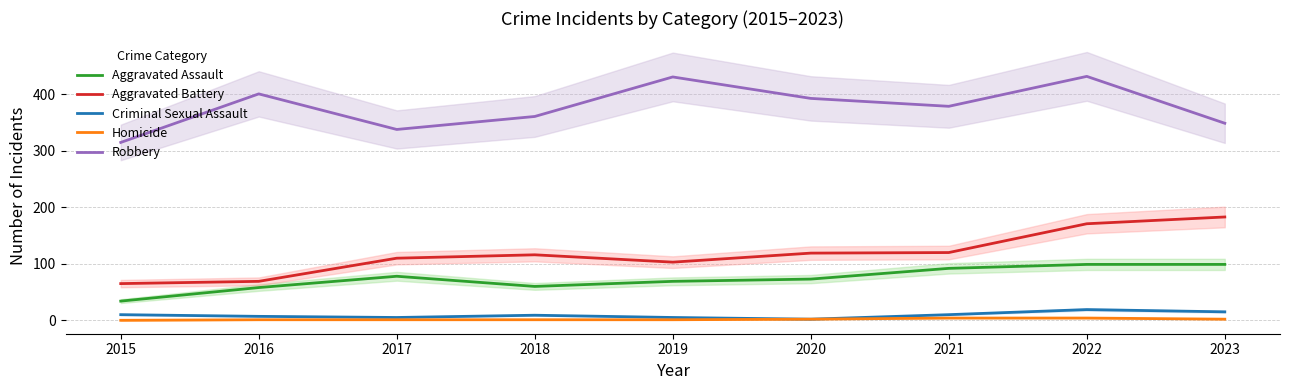

What is the total value across all series at 2017?

532